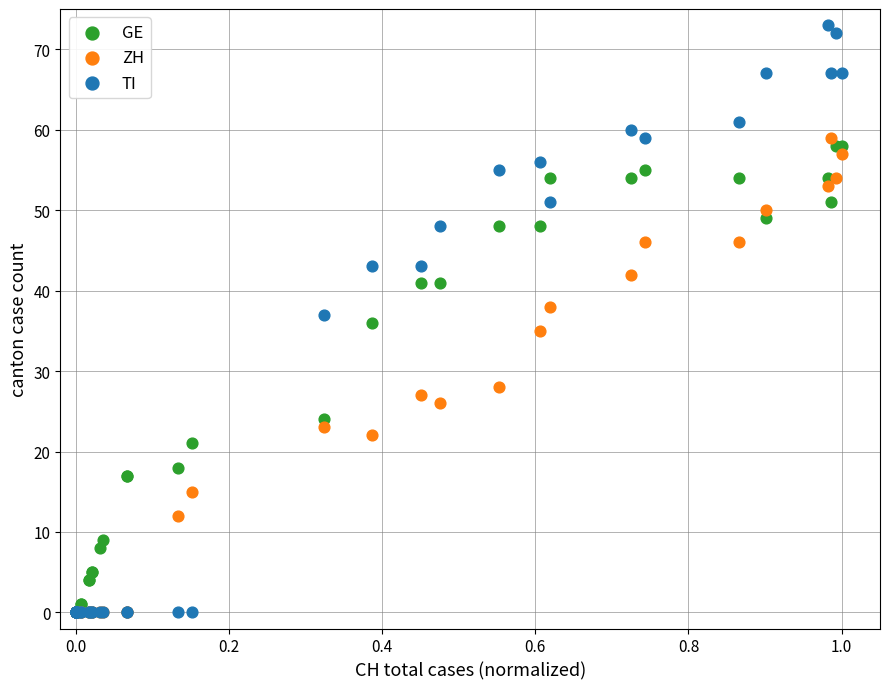

In the ZH series, what Y value is closest to 29?

28